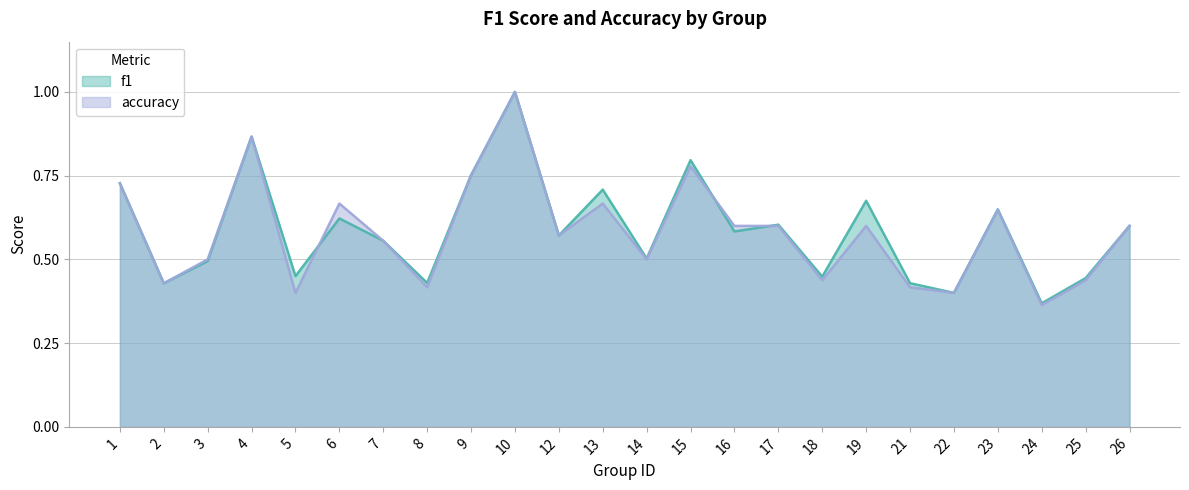

Reading left to right, list all the values displayed in this chart.

f1: 1=0.7	2=0.4	3=0.5	4=0.9	5=0.5	6=0.6	7=0.6	8=0.4	9=0.8	10=1.0	12=0.6	13=0.7	14=0.5	15=0.8	16=0.6	17=0.6	18=0.4	19=0.7	21=0.4	22=0.4	23=0.6	24=0.4	25=0.4	26=0.6
accuracy: 1=0.7	2=0.4	3=0.5	4=0.9	5=0.4	6=0.7	7=0.6	8=0.4	9=0.8	10=1.0	12=0.6	13=0.7	14=0.5	15=0.8	16=0.6	17=0.6	18=0.4	19=0.6	21=0.4	22=0.4	23=0.6	24=0.4	25=0.4	26=0.6